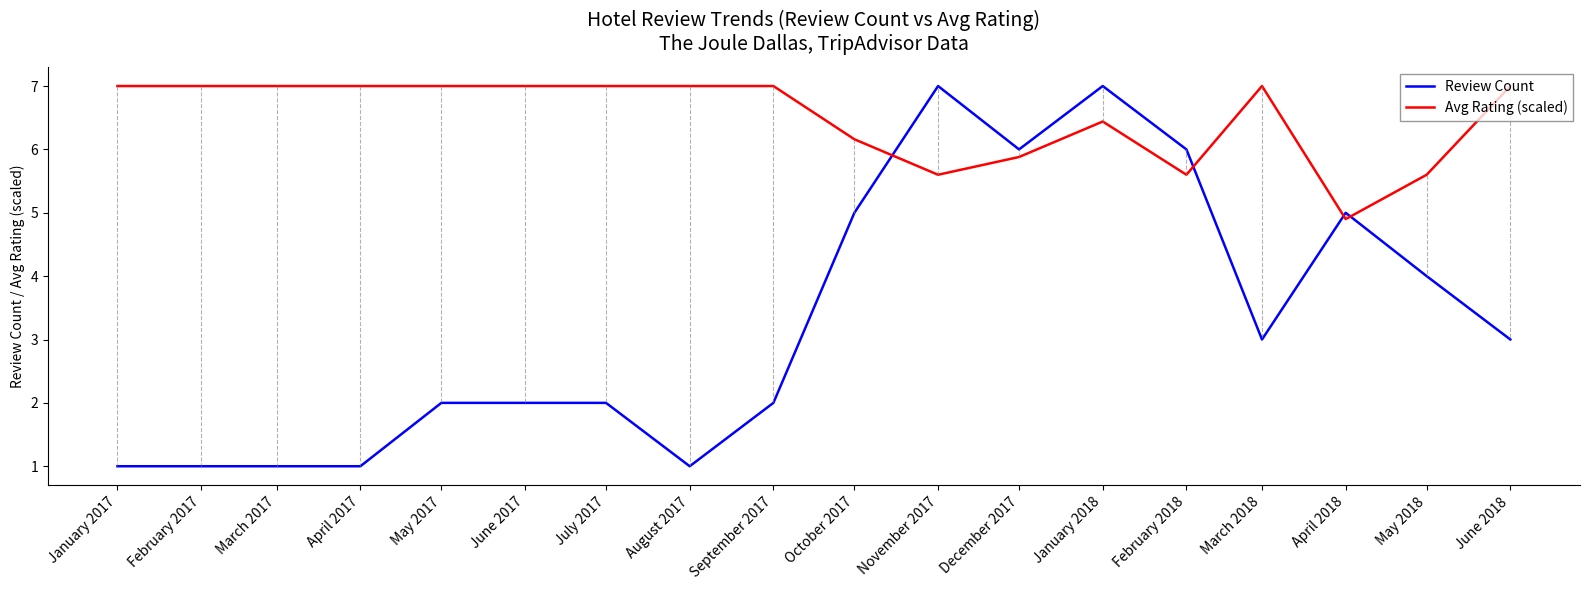

Which series has the widest spread of values?

Review Count